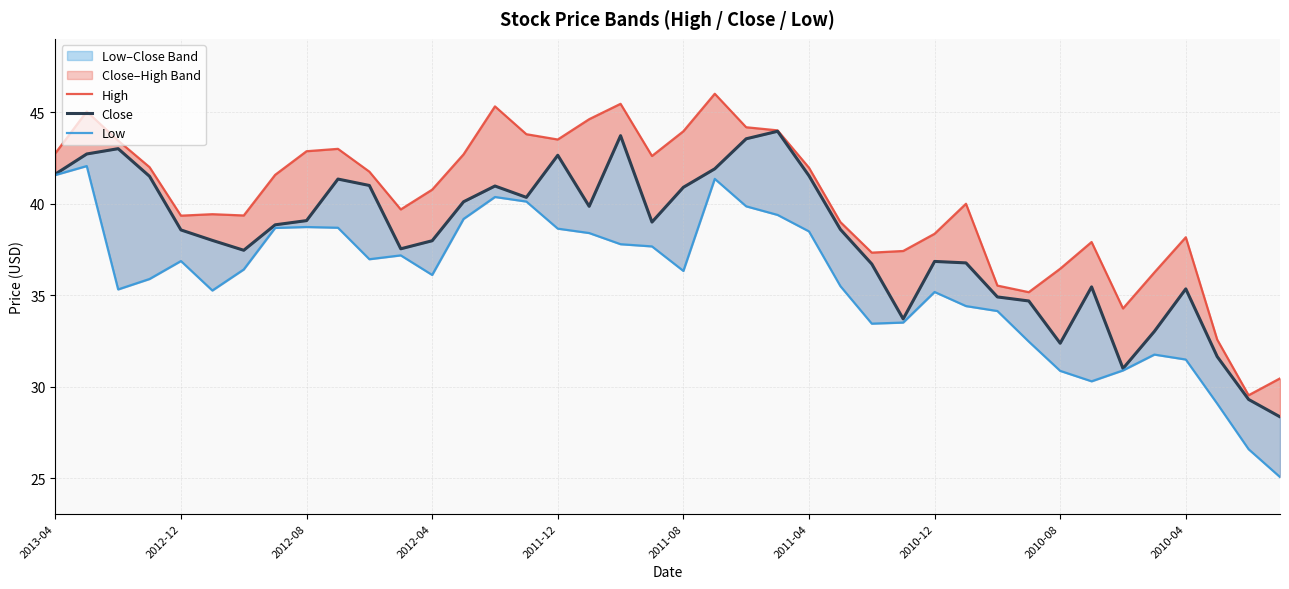

What is the sum of all High values?

1607.3